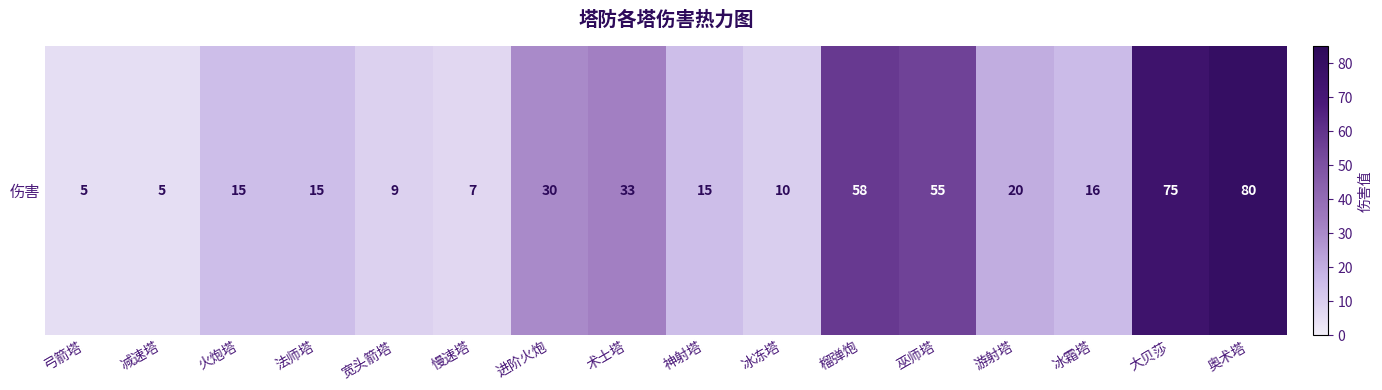

Reading right to left, what are all the values shown in this chart?

奥术塔=80	大贝莎=75	冰霜塔=16	游射塔=20	巫师塔=55	榴弹炮=58	冰冻塔=10	神射塔=15	术士塔=33	进阶火炮=30	慢速塔=7	宽头箭塔=9	法师塔=15	火炮塔=15	减速塔=5	弓箭塔=5